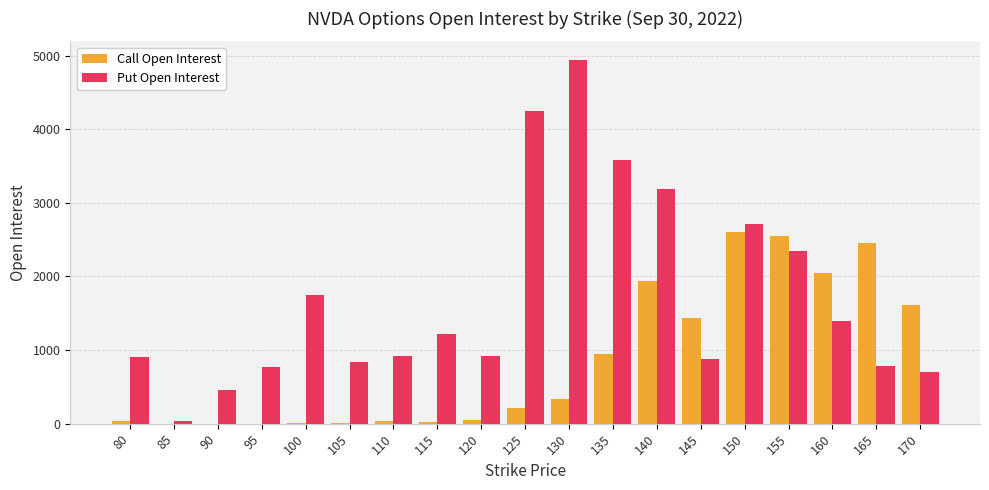

Which series has the largest total across all categories?

Put Open Interest